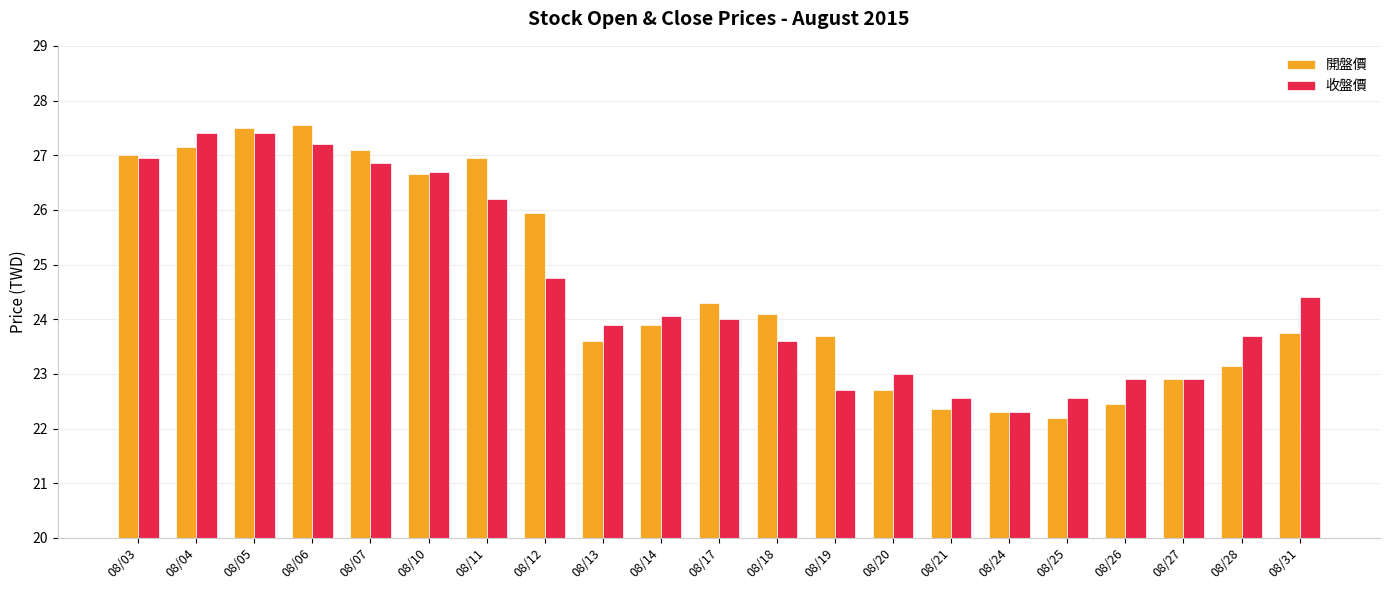

What is the sum of the 收盤價 values at 08/20 and 08/05?

50.4